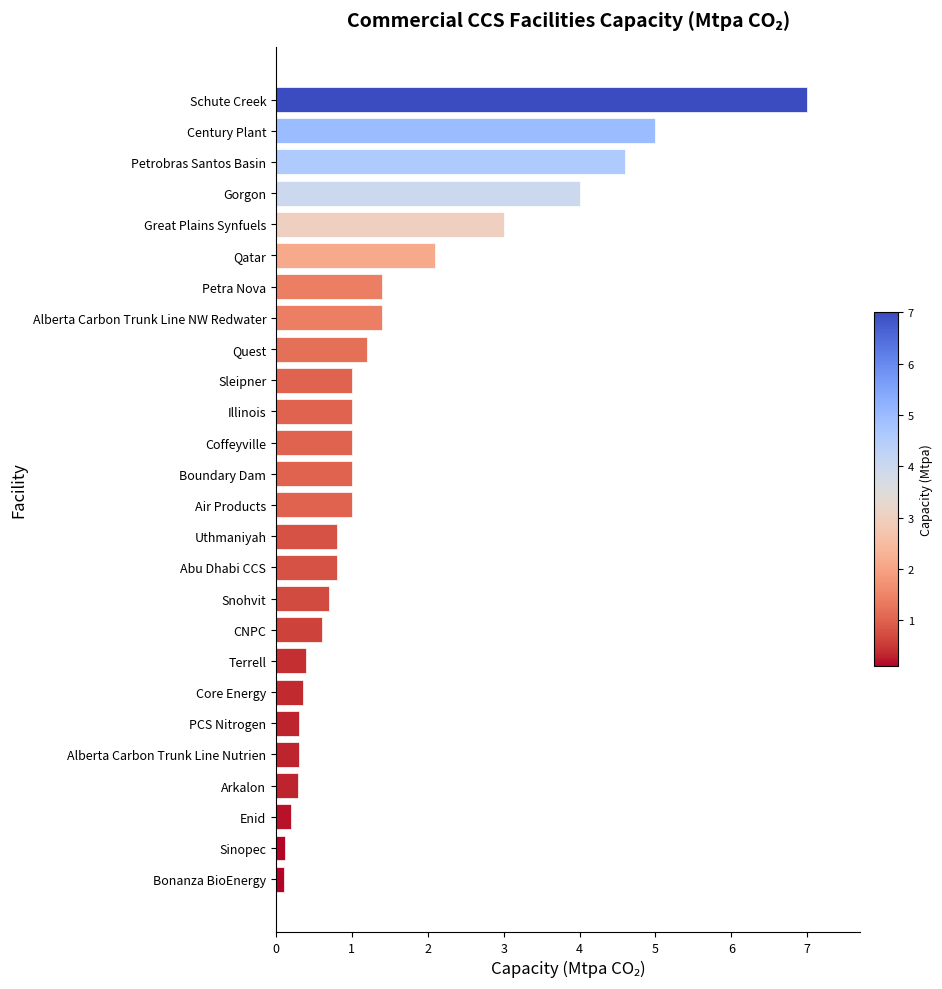

What is the ratio of the value at Century Plant to the value at Petrobras Santos Basin?

1.1